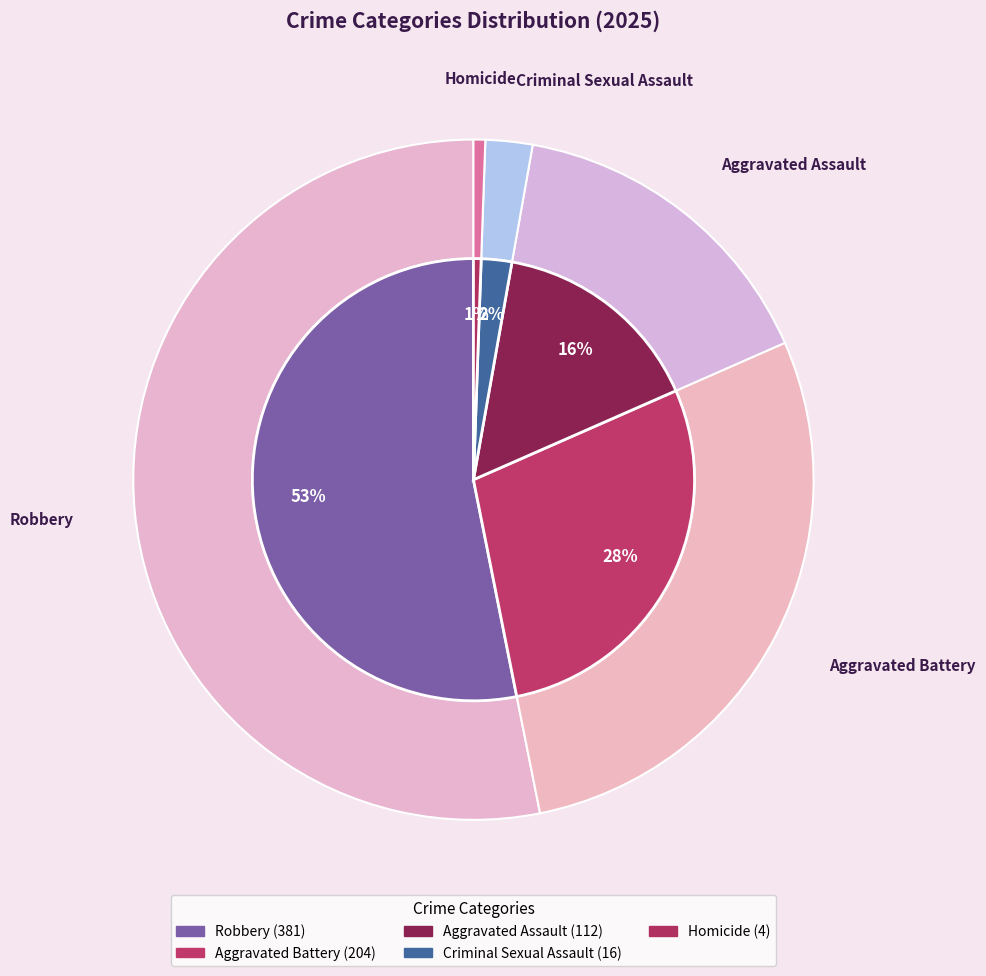

What percentage is the Robbery slice, to the nearest percent?

53%